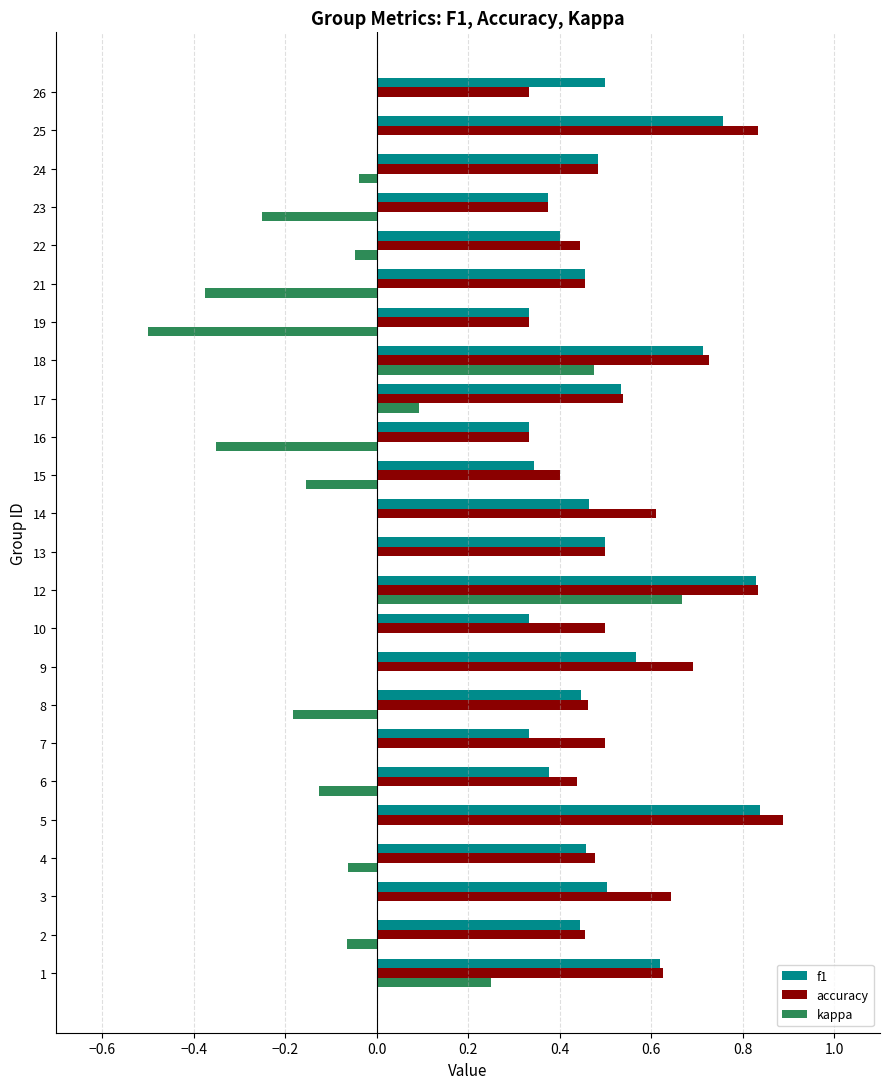

Is it true that accuracy equals 0.7 at 9?

True